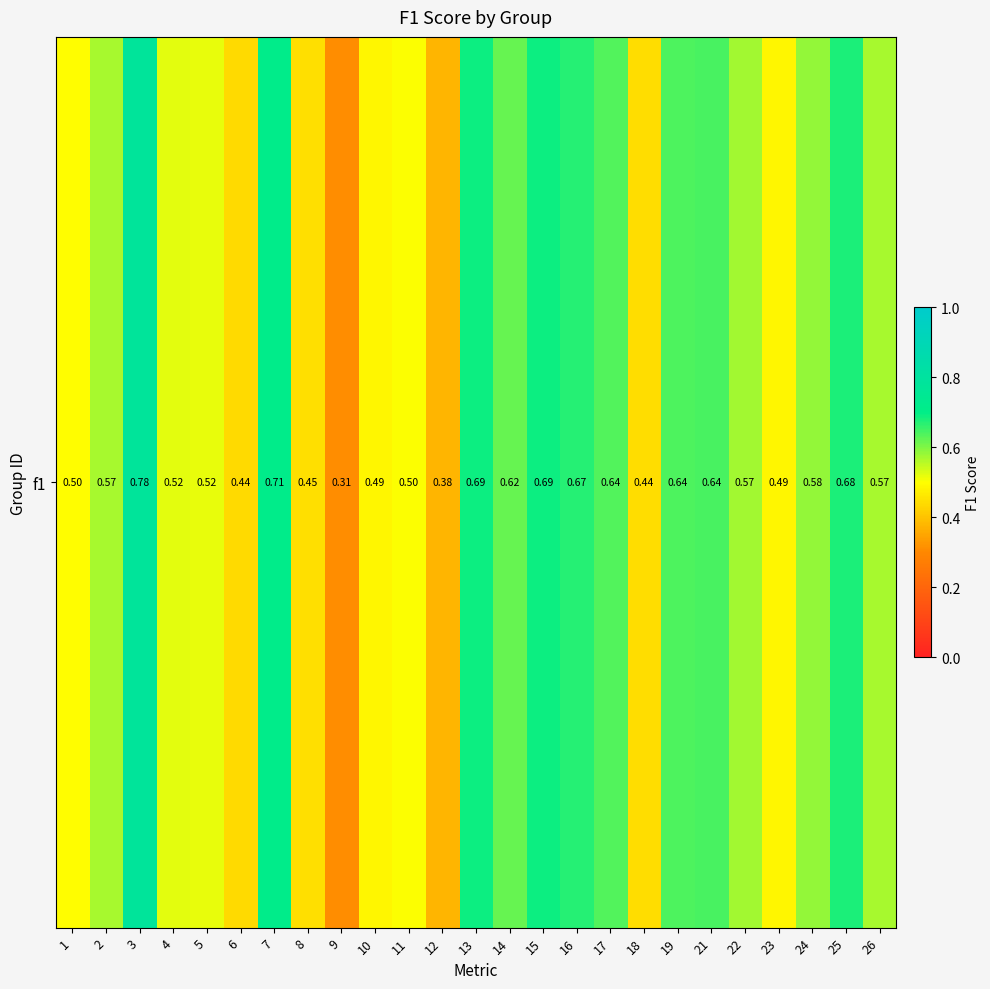

Where is the data nearest to the value 0?

9